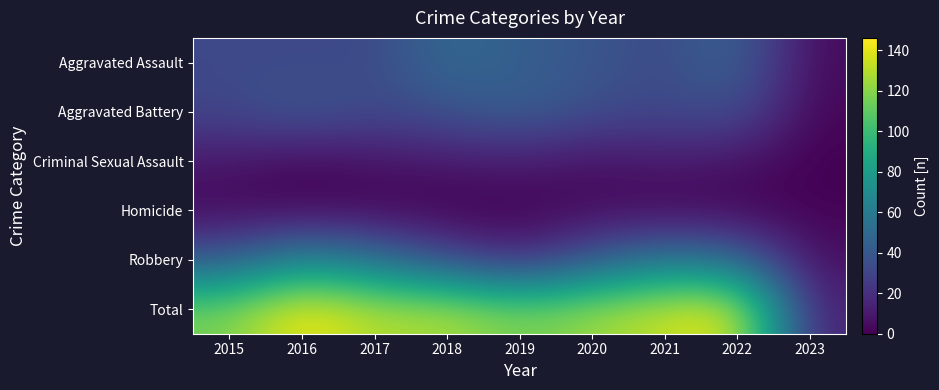

At 2018, list the series in order from smallest to largest.

Homicide, Criminal Sexual Assault, Robbery, Aggravated Battery, Aggravated Assault, Total